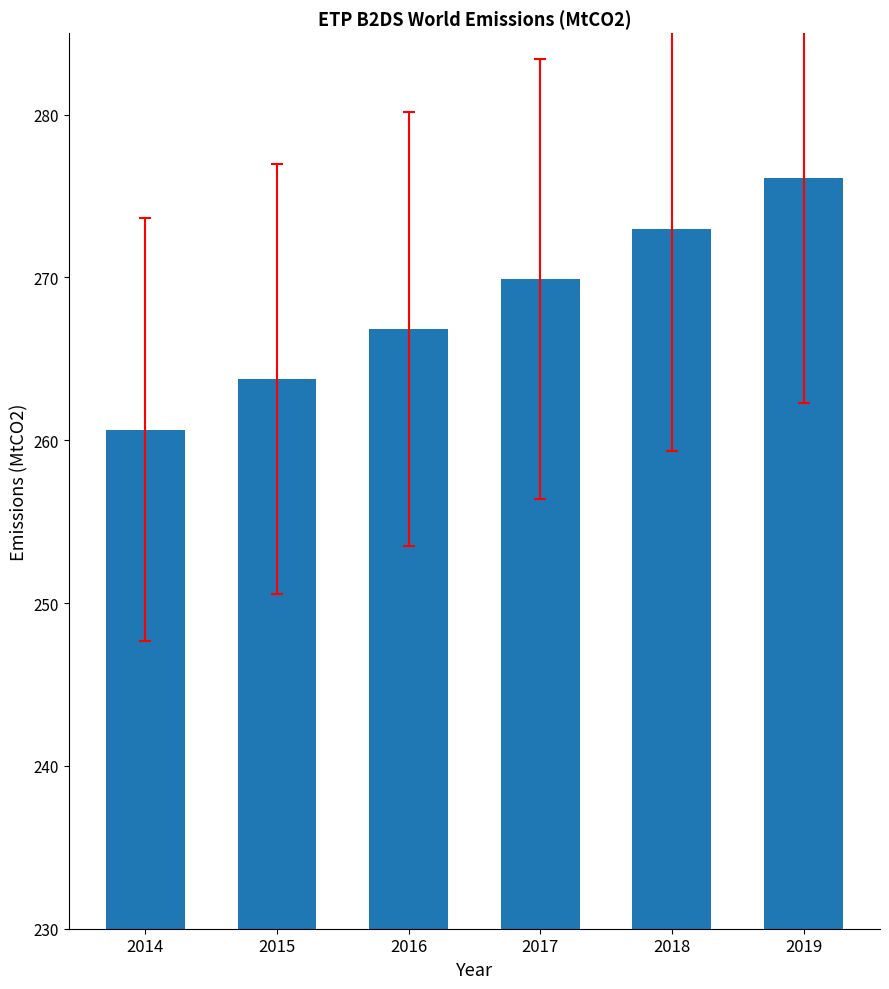

What is the value of the 4th bar from the left?

269.9